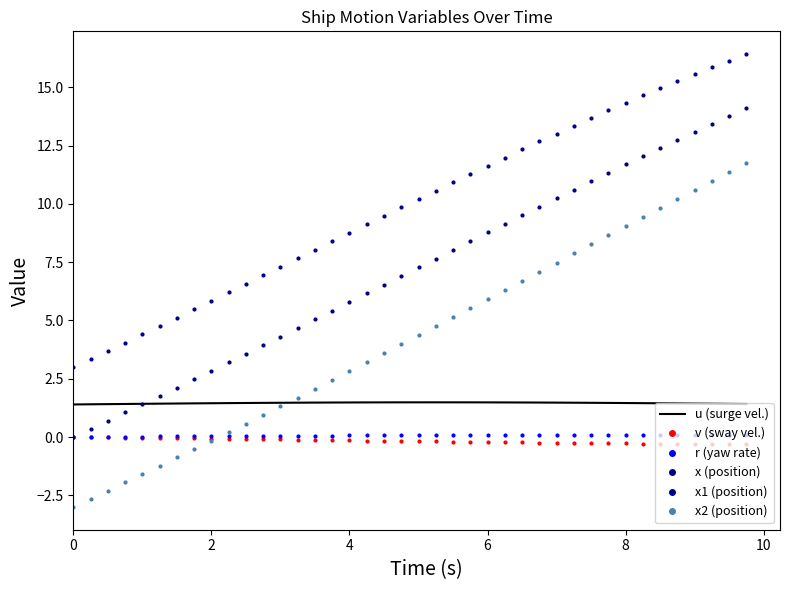

Does the chart have visible grid lines?

No